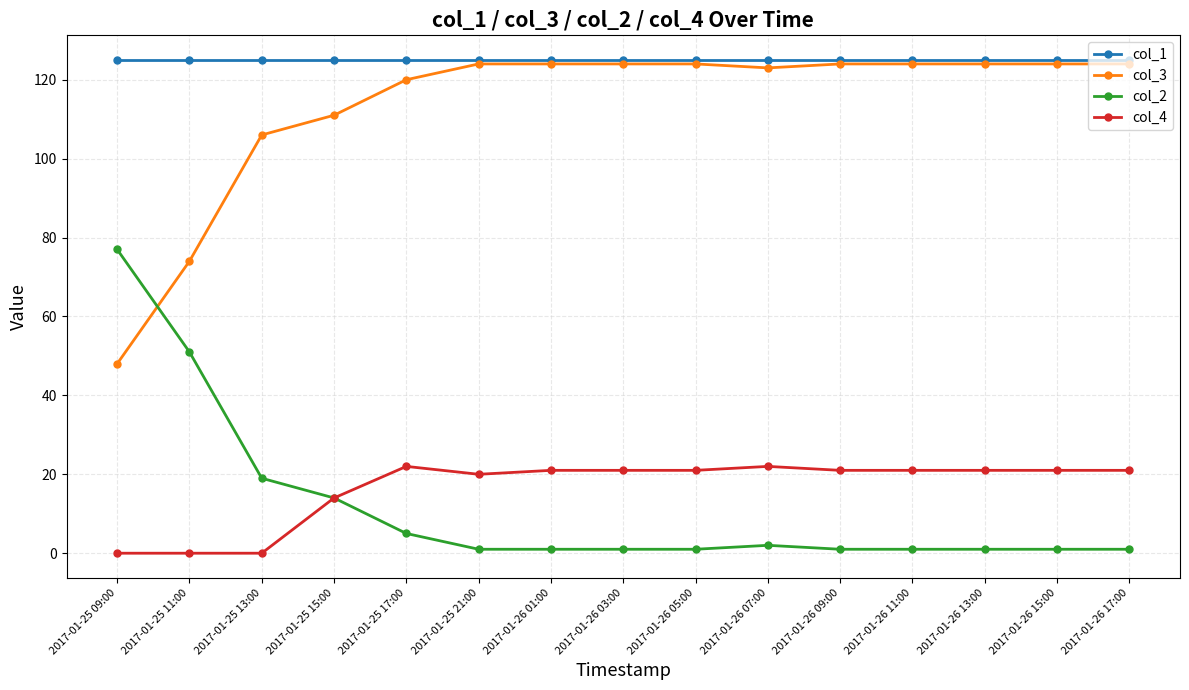

The col_3 series shows 124 at 2017-01-26 03:00. True or false?

True